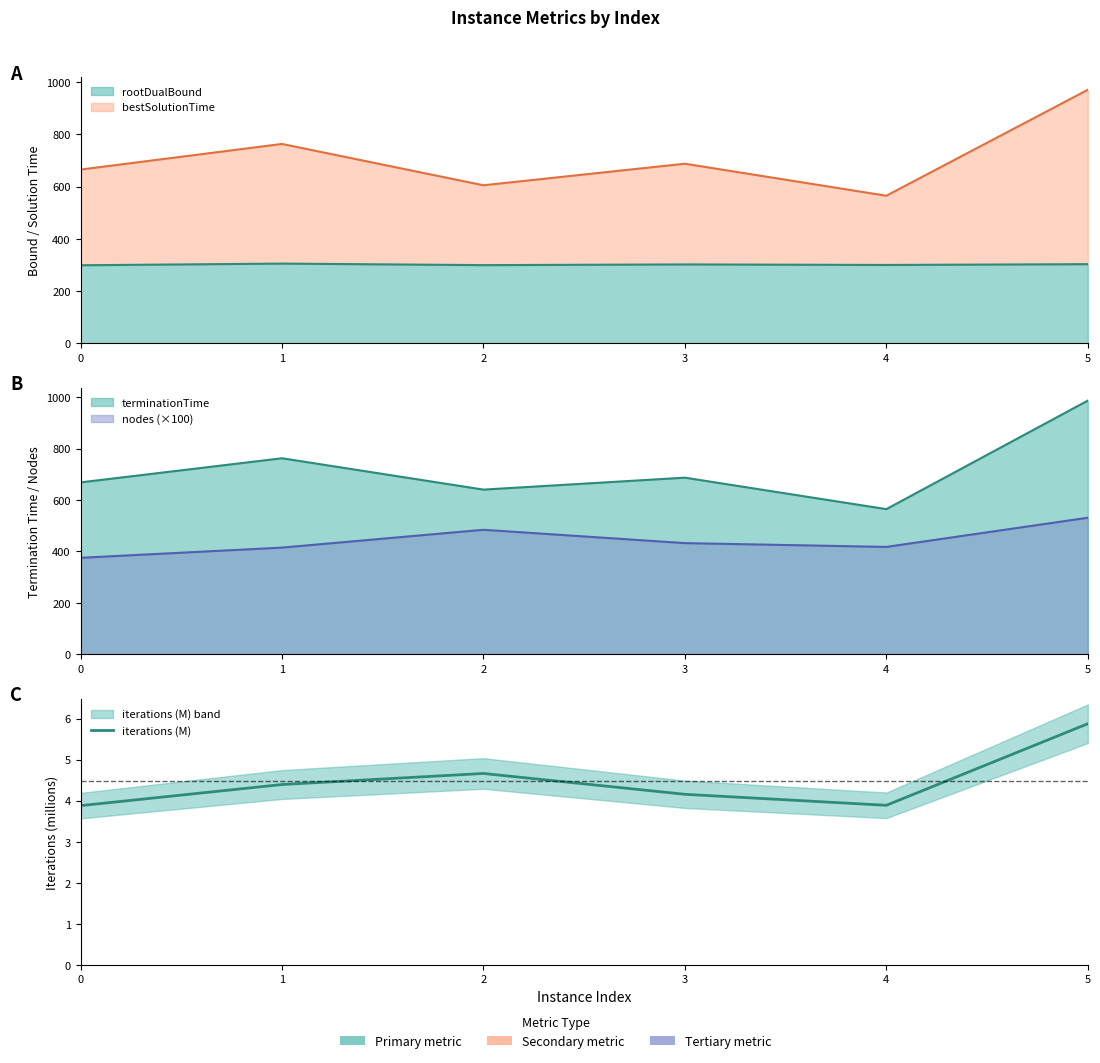

What is the sum of the values at 5 and 1?

10.3